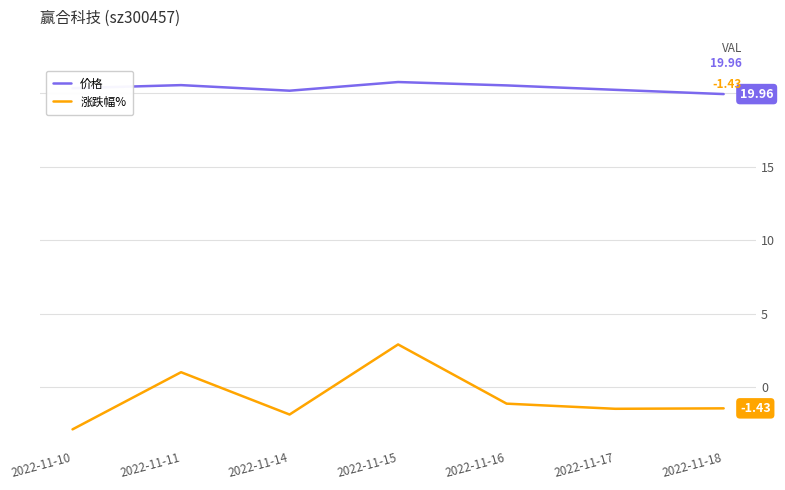

What is the difference between the 涨跌幅% values at 2022-11-14 and 2022-11-15?

4.8